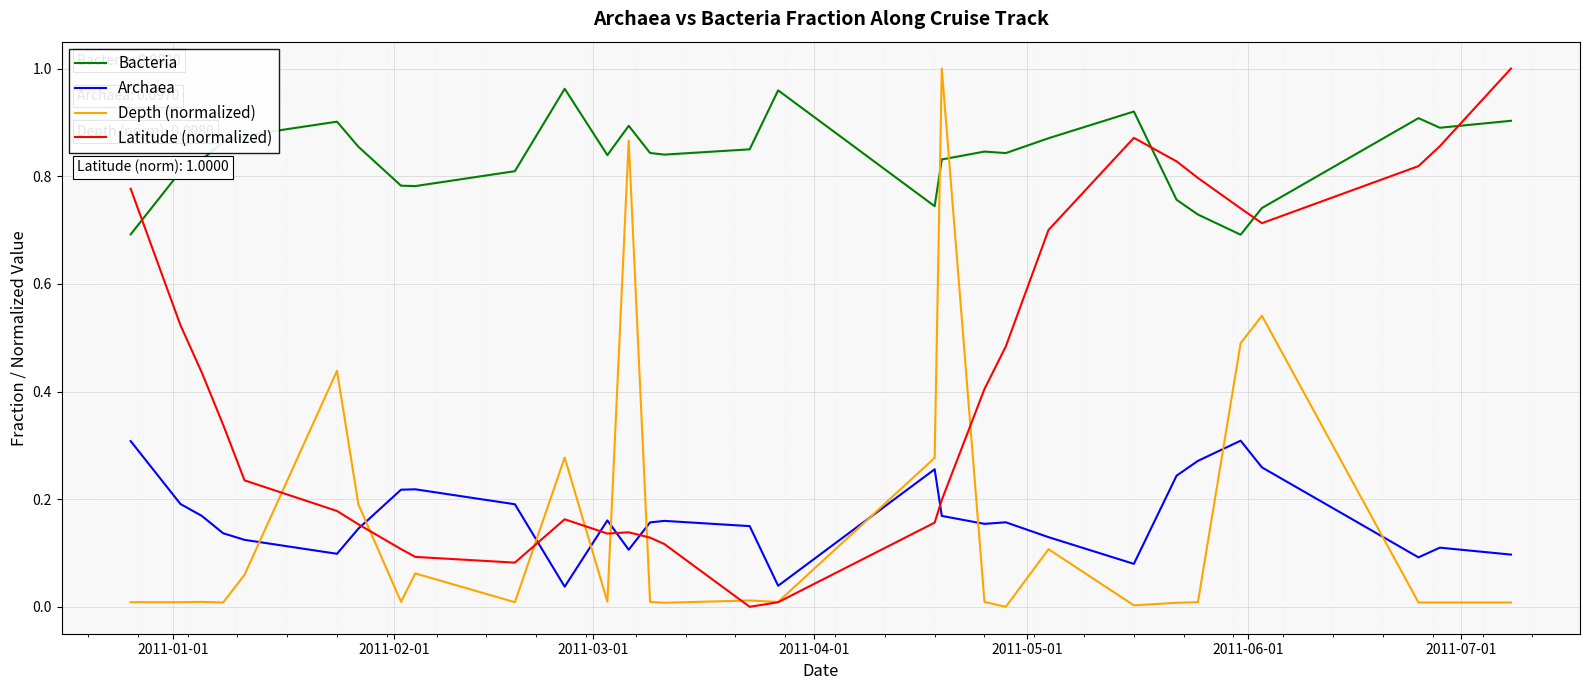

Which series has the largest total across all categories?

Bacteria